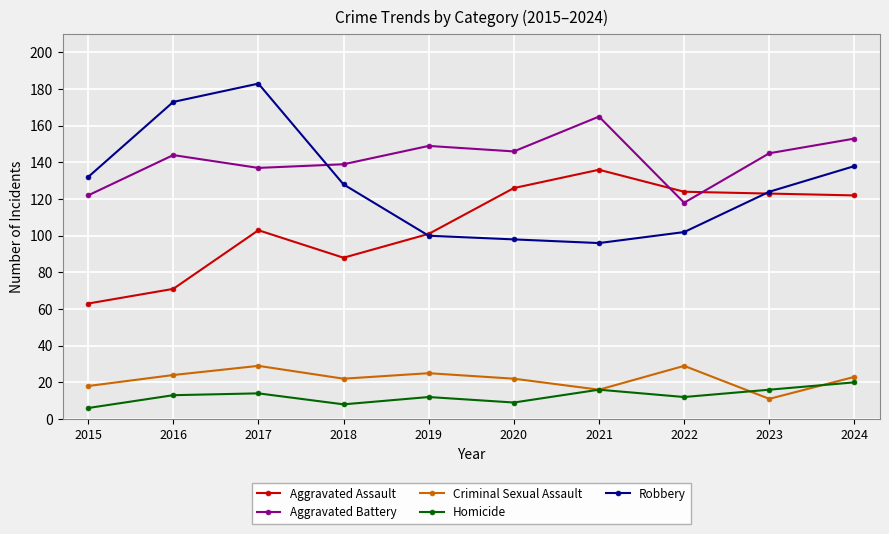

What is the difference between the maximum and second lowest values in the Criminal Sexual Assault series?

13